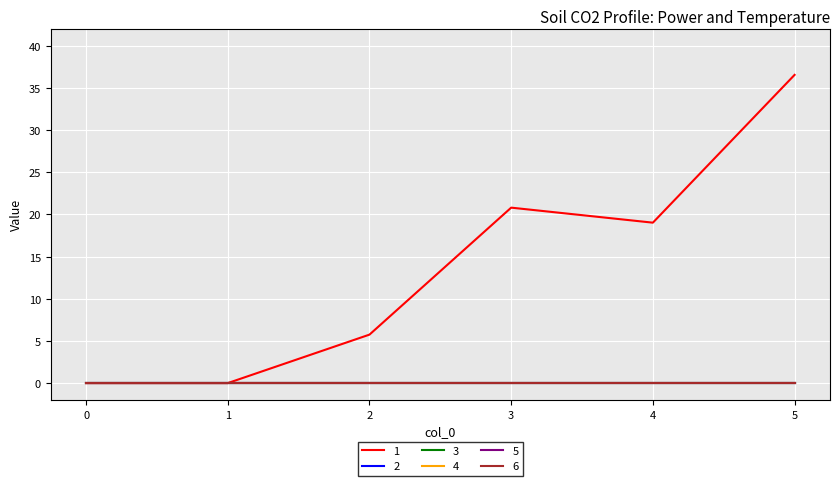

Rank the series at 2 from lowest to highest value.

2, 3, 4, 5, 6, 1